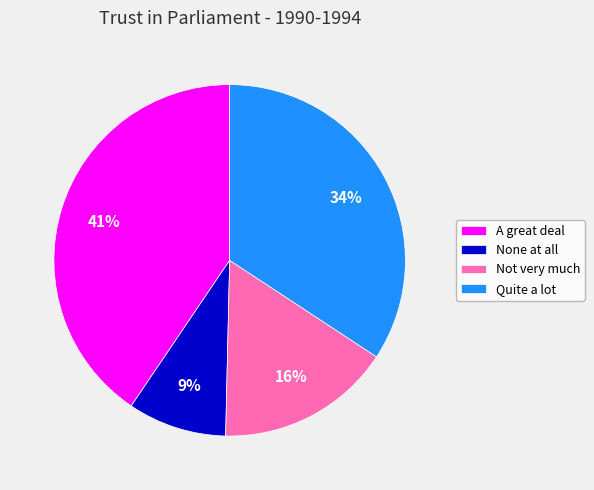

Combined, do Quite a lot and None at all account for over 50%?

No